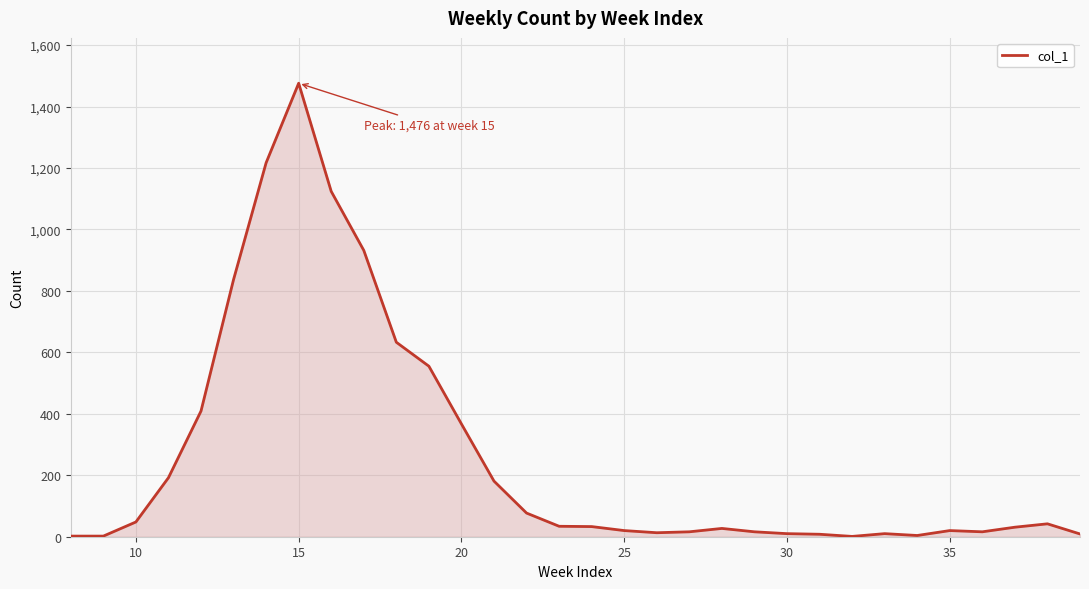

What is the difference between the maximum and minimum values?

1475